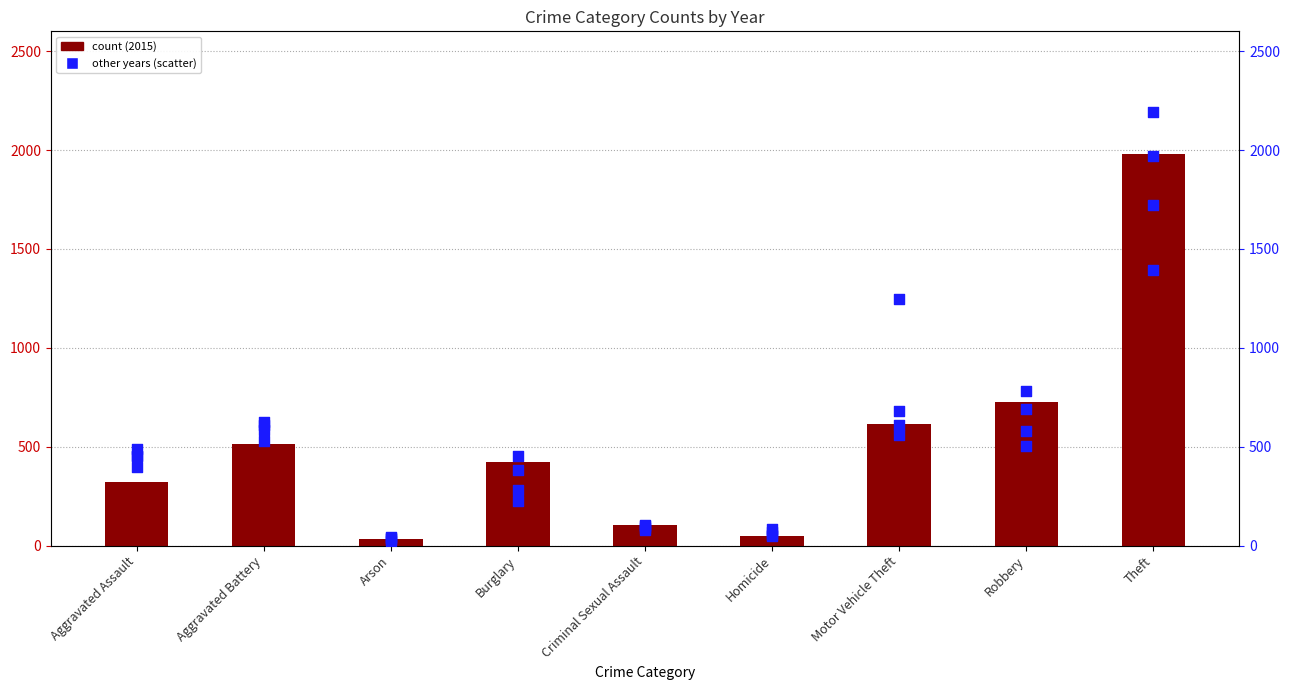

At which category is the sum across all series the highest?

Theft